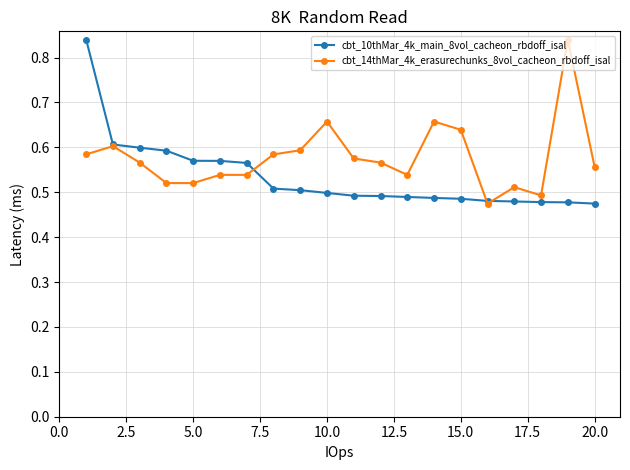

True or false: cbt_14thMar_4k_erasurechunks_8vol_cacheon_rbdoff_isal has more than 0 interior local peaks.

True